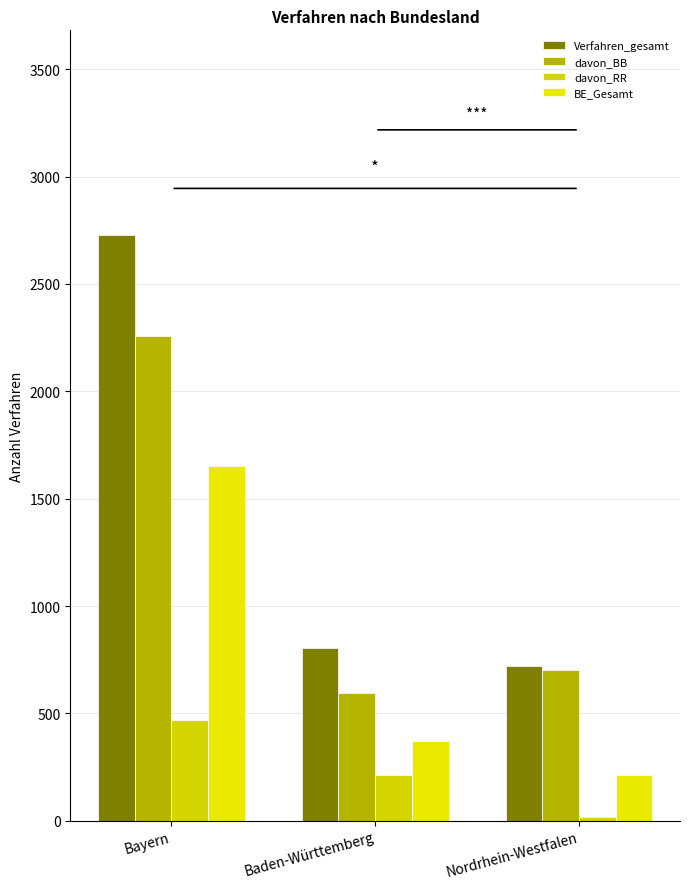

Are the bars grouped side by side (vs. stacked)?

Yes